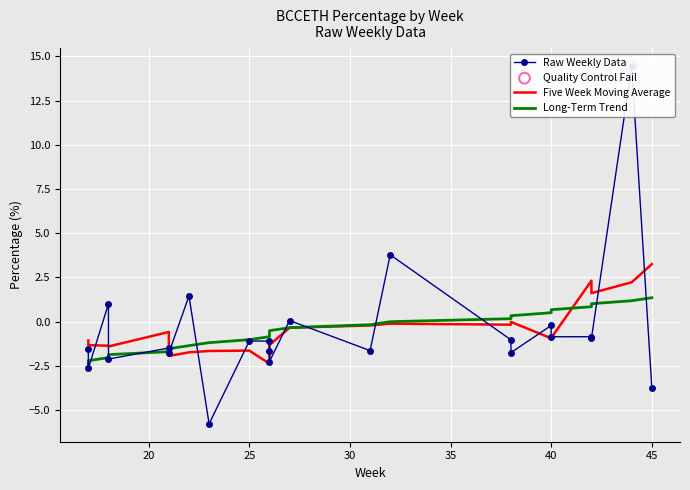

What are all the series names shown in the legend?

Raw Weekly Data, Five Week Moving Average, Long-Term Trend